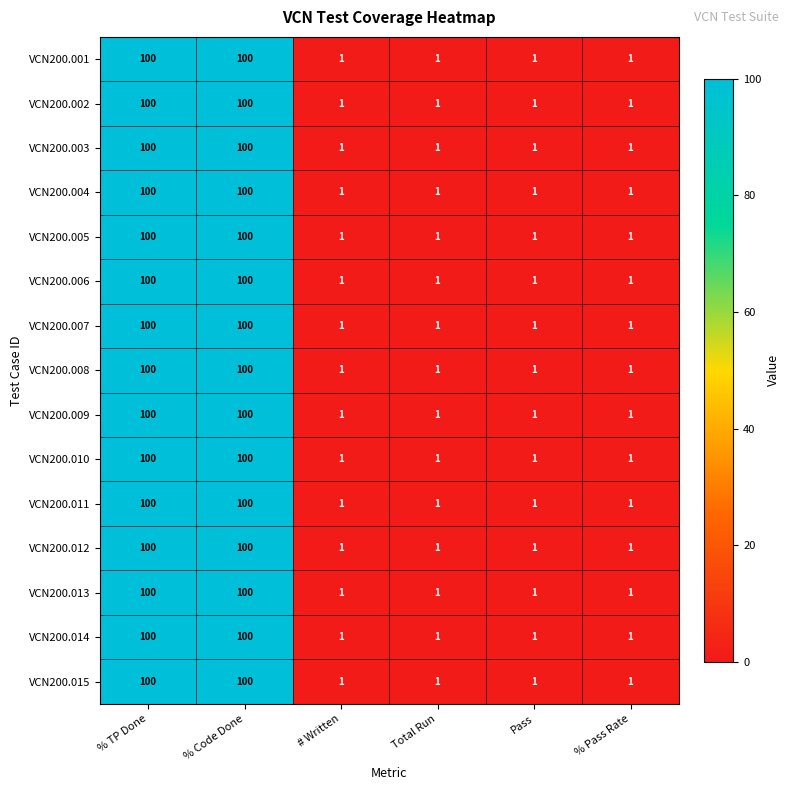

The value of VCN200.010 at Pass is 1. True or false?

True